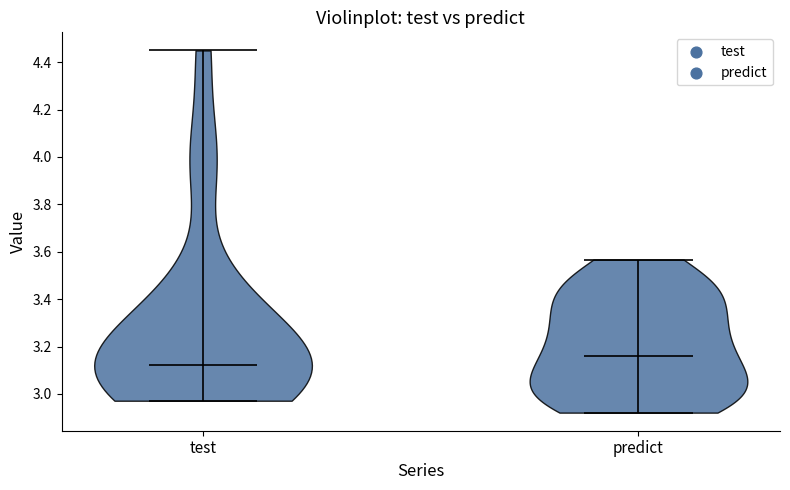

Which violin has the lowest median line?

test